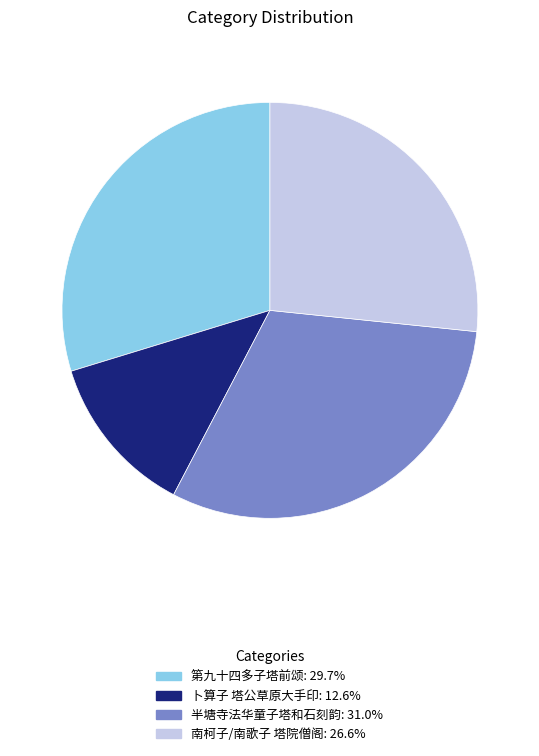

Does 第九十四多子塔前颂 represent more than half of the total?

No